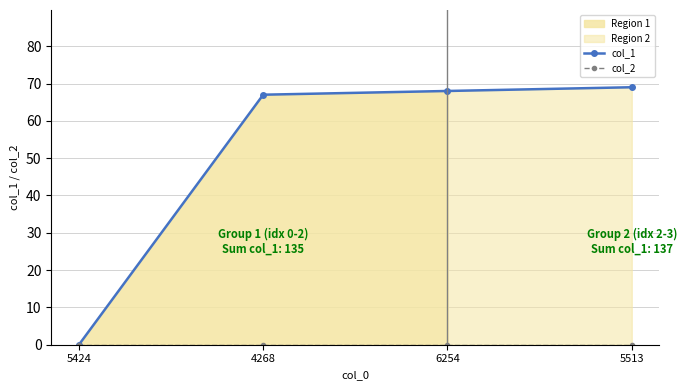

At which category is the sum across all series the highest?

5513